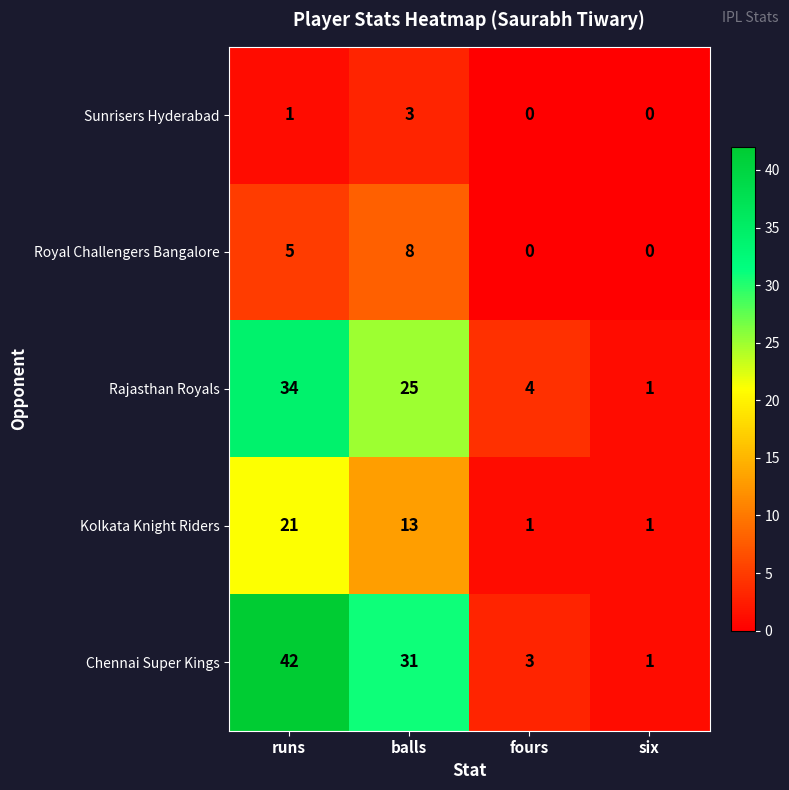

How many values in the Chennai Super Kings series are below 31?

2